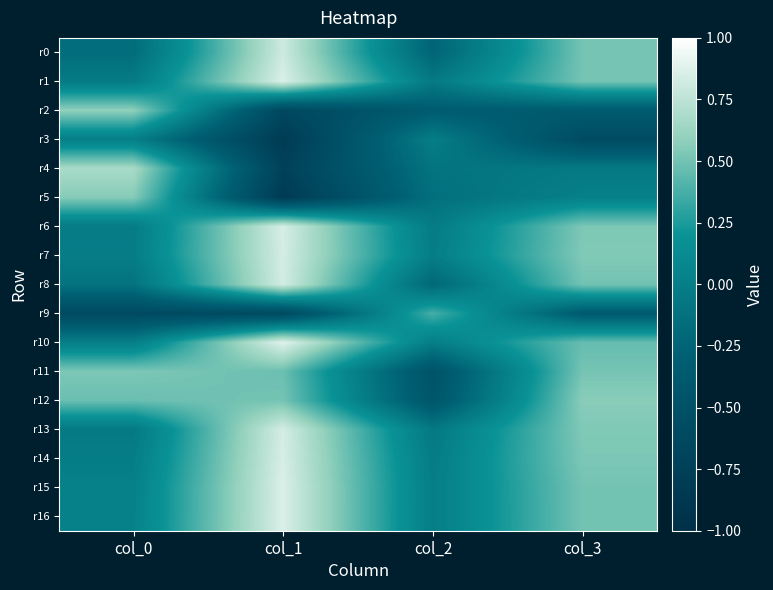

How many series are shown in this chart?

17